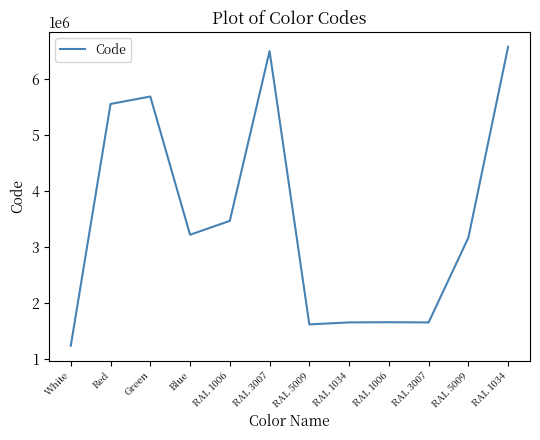

Approximately how many times larger is the value at Red compared to RAL 3007?

0.9